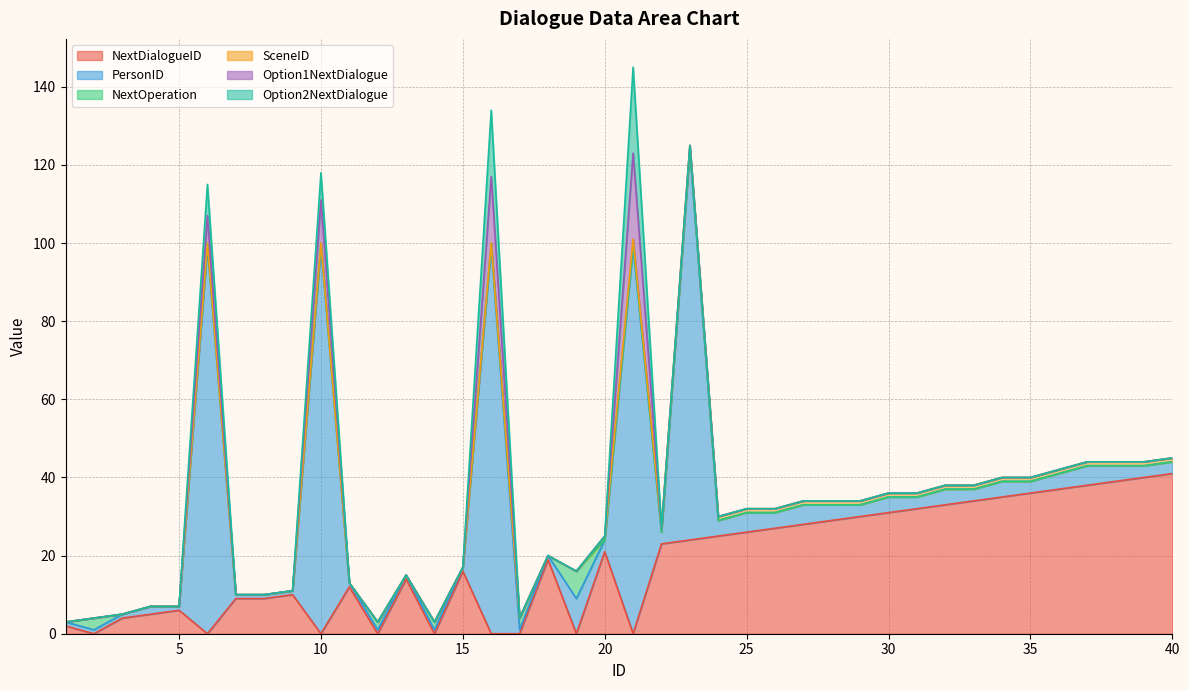

Where is the first local maximum for Option2NextDialogue?

6